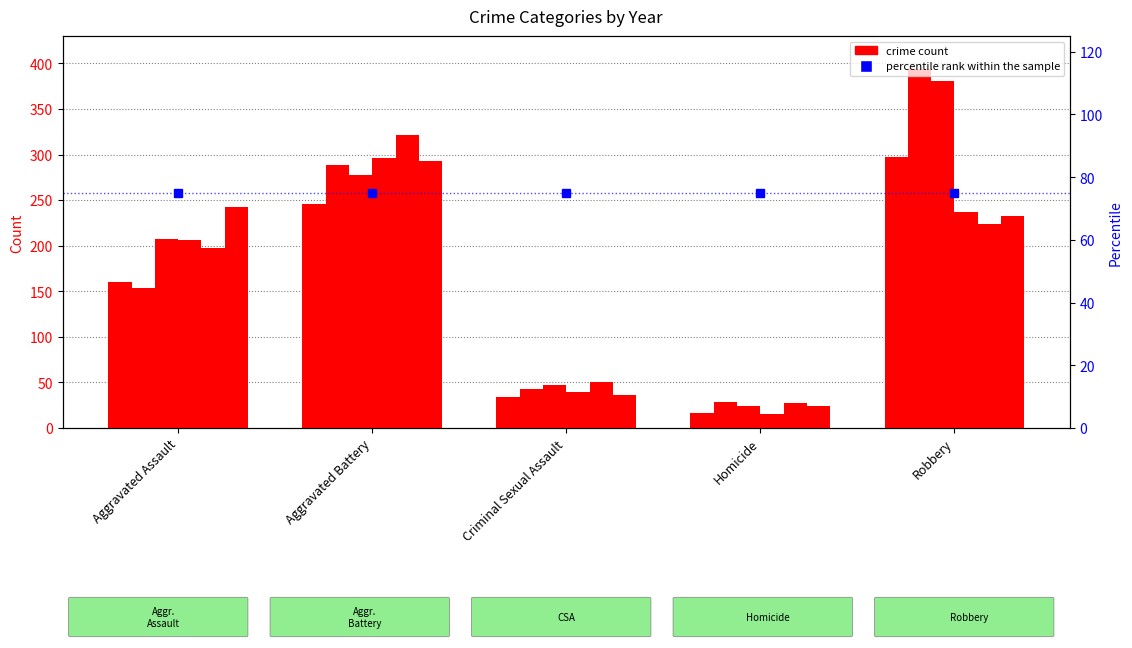

Rank the series at Criminal Sexual Assault from highest to lowest value.

2019, 2017, 2016, 2018, 2020, 2015